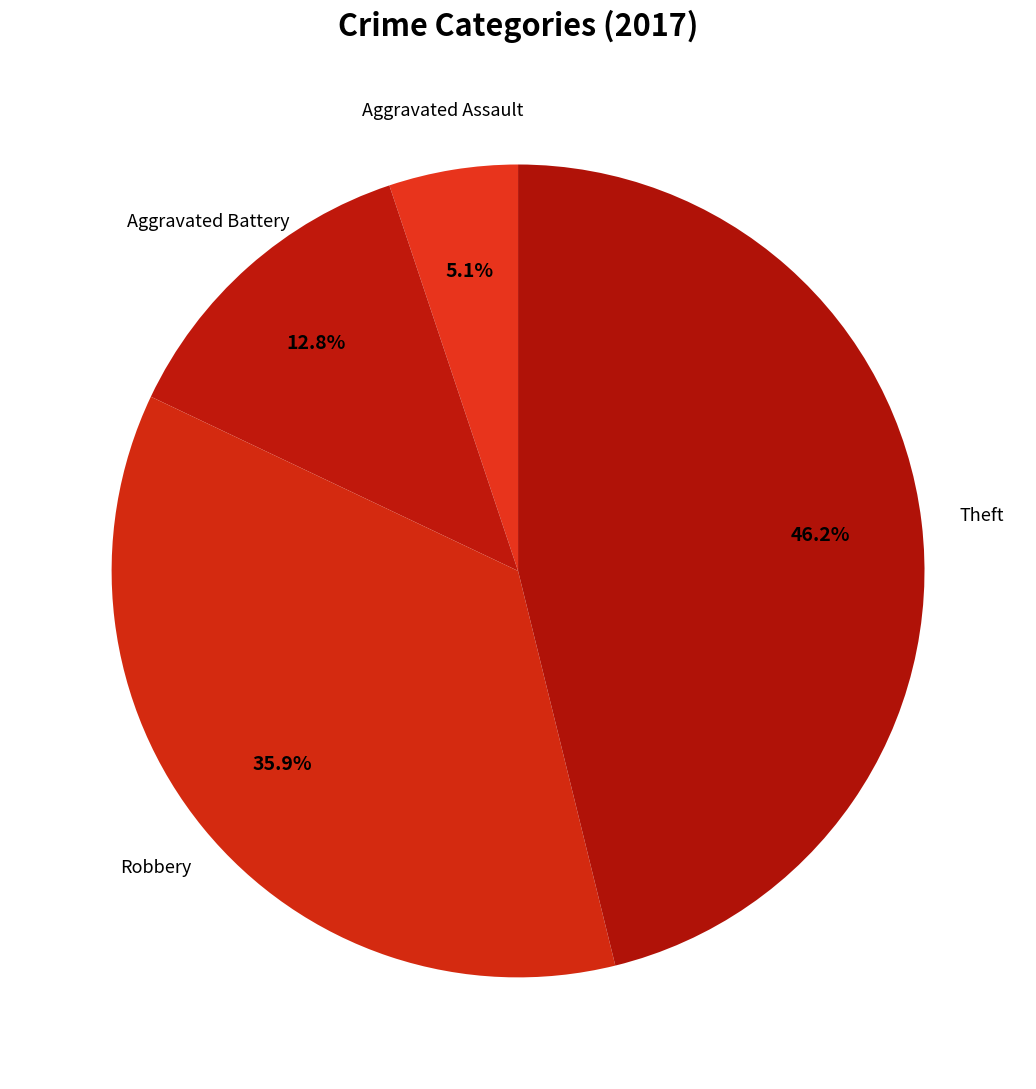

How many segments does this pie chart have?

4